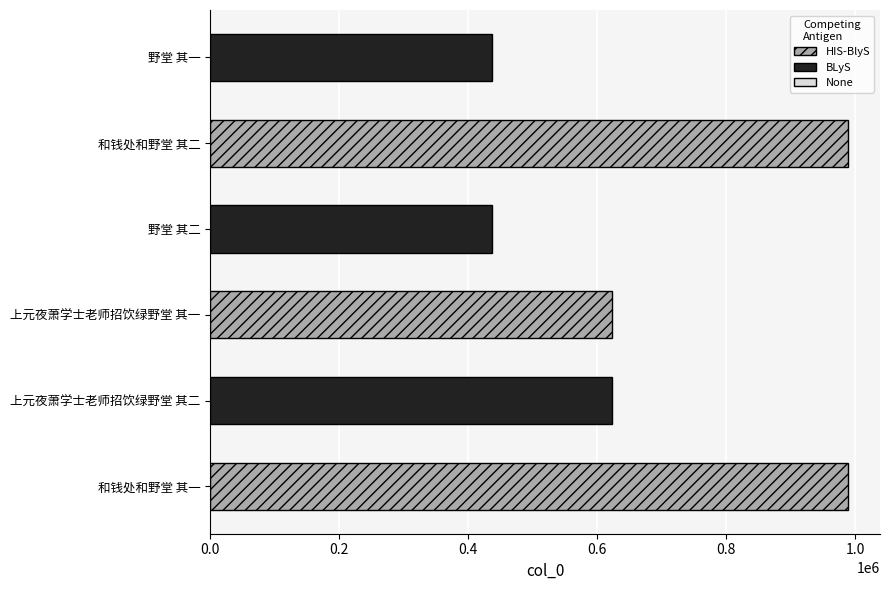

What is the change in value from 上元夜萧学士老师招饮绿野堂 其一 to 野堂 其一?

-187078